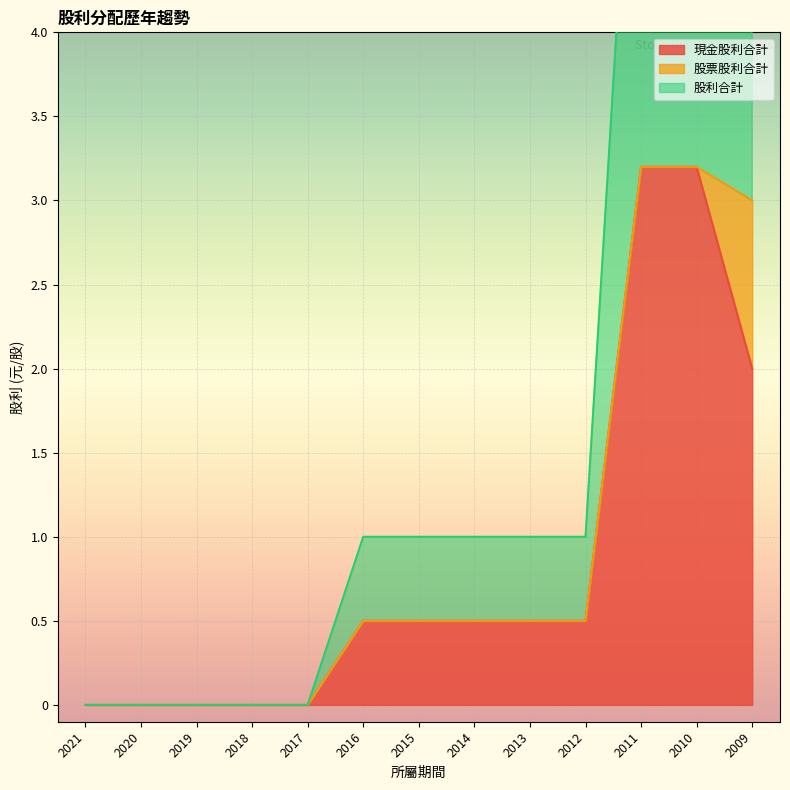

True or false: 現金股利合計 and 股利合計 intersect in this chart.

False